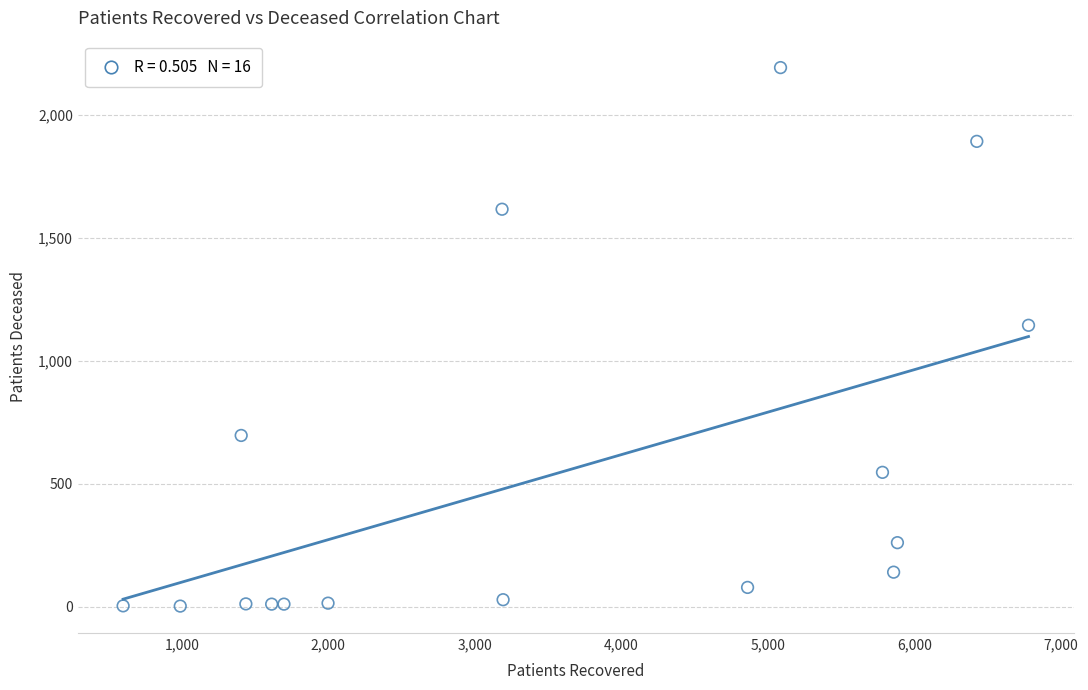

What is the range of Y values (max minus min)?

2190